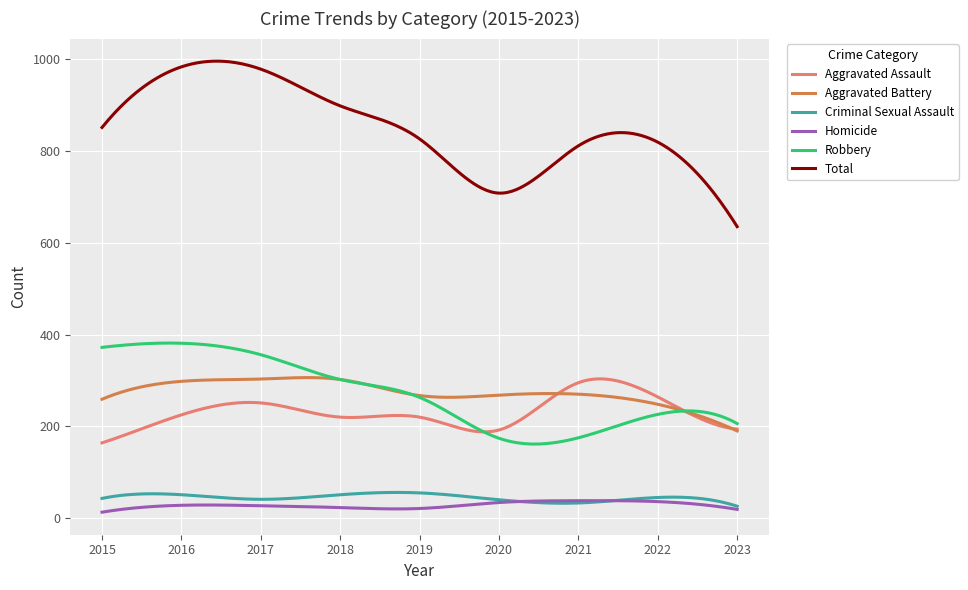

Which series has the largest total across all categories?

Total